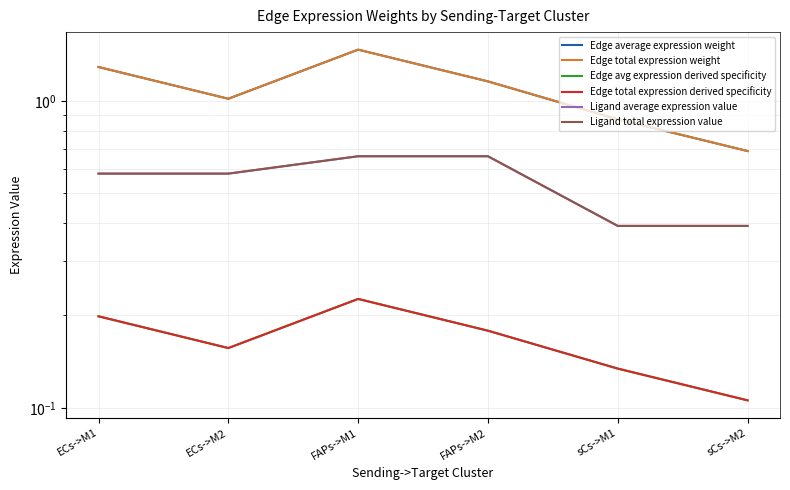

The value of Edge total expression weight at ECs->M2 is 1.6. True or false?

False